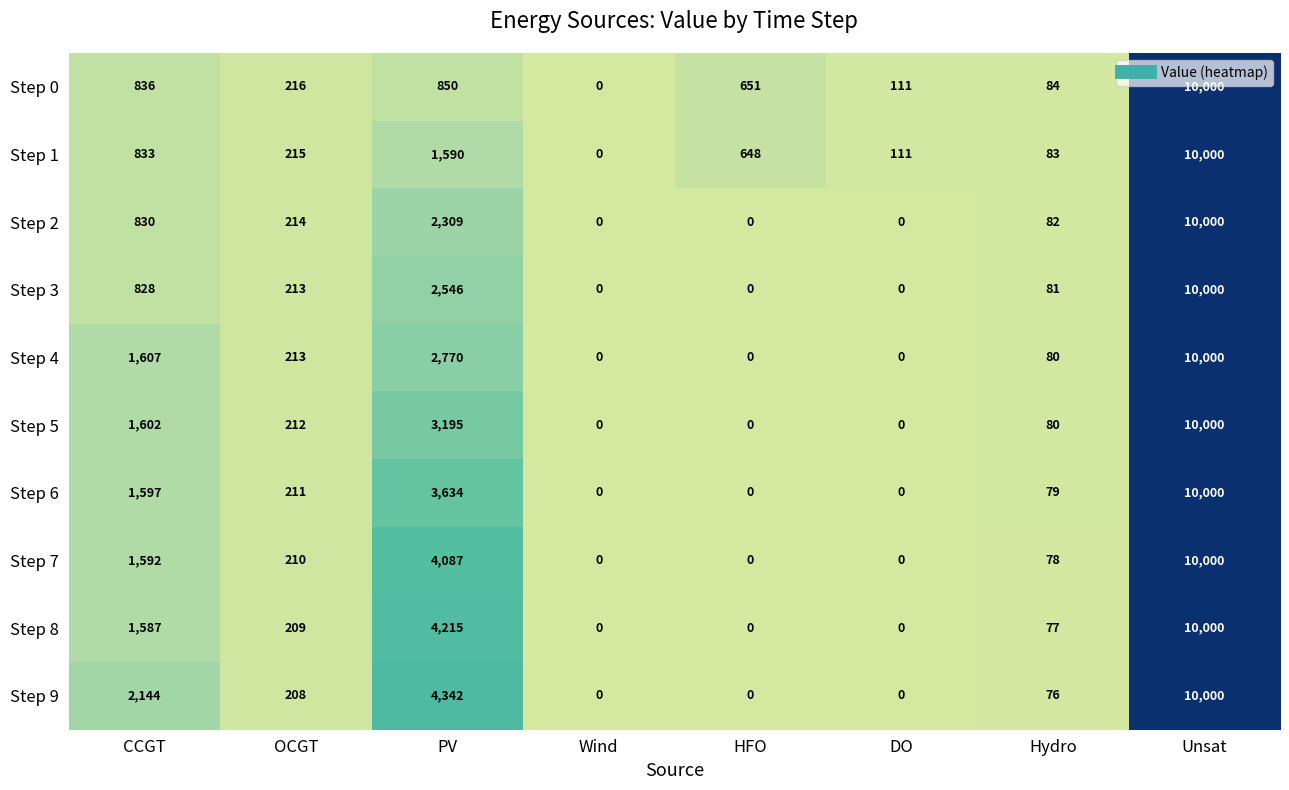

True or false: Step 0 has a value of 651 at HFO.

True